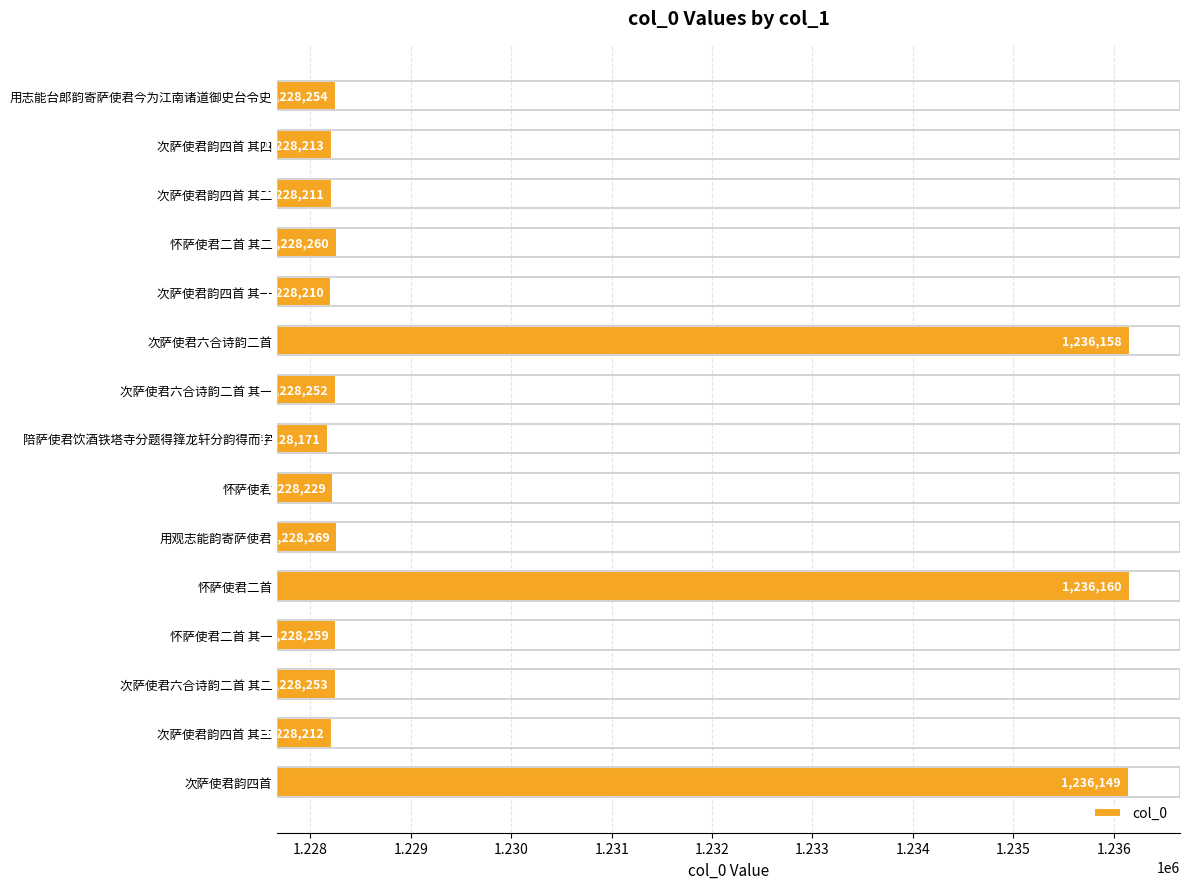

What is the label of the 5th bar from the bottom?

怀萨使君二首